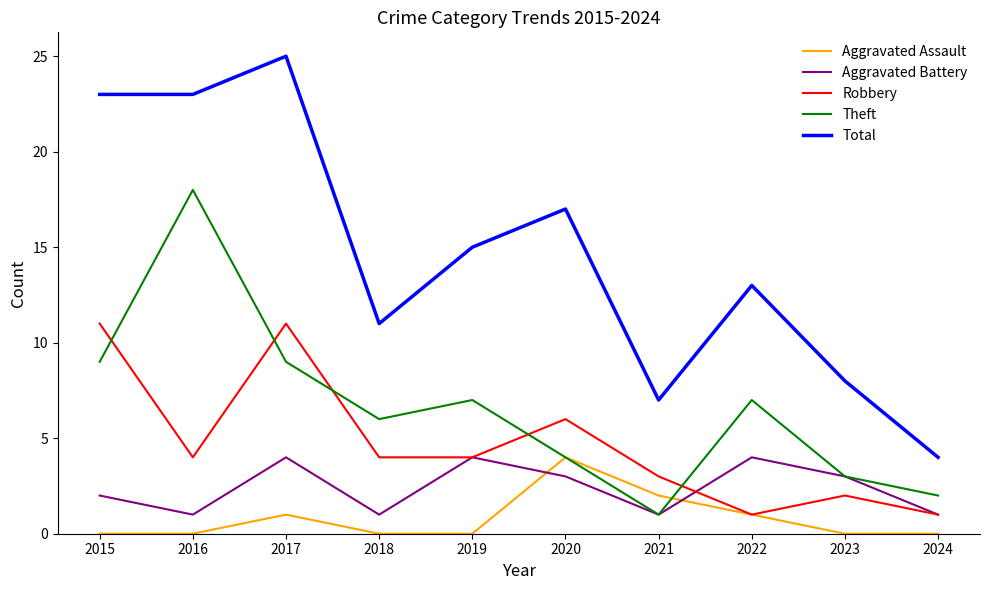

How many lines are shown in the chart?

5